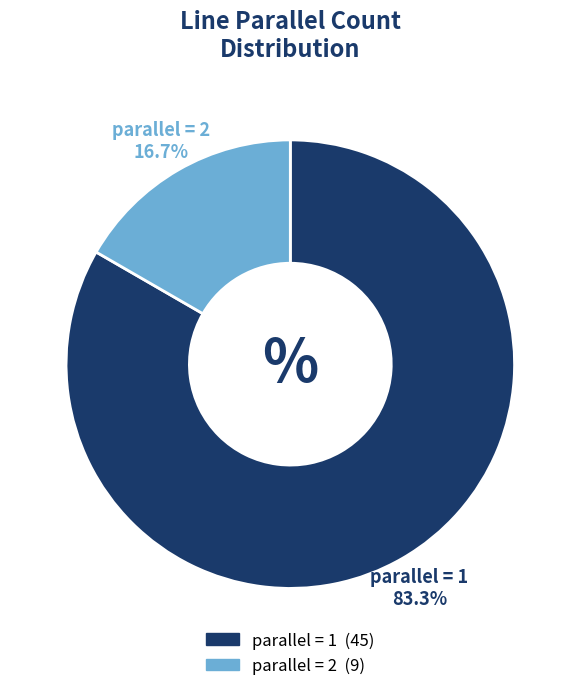

Does any single category account for the majority?

Yes